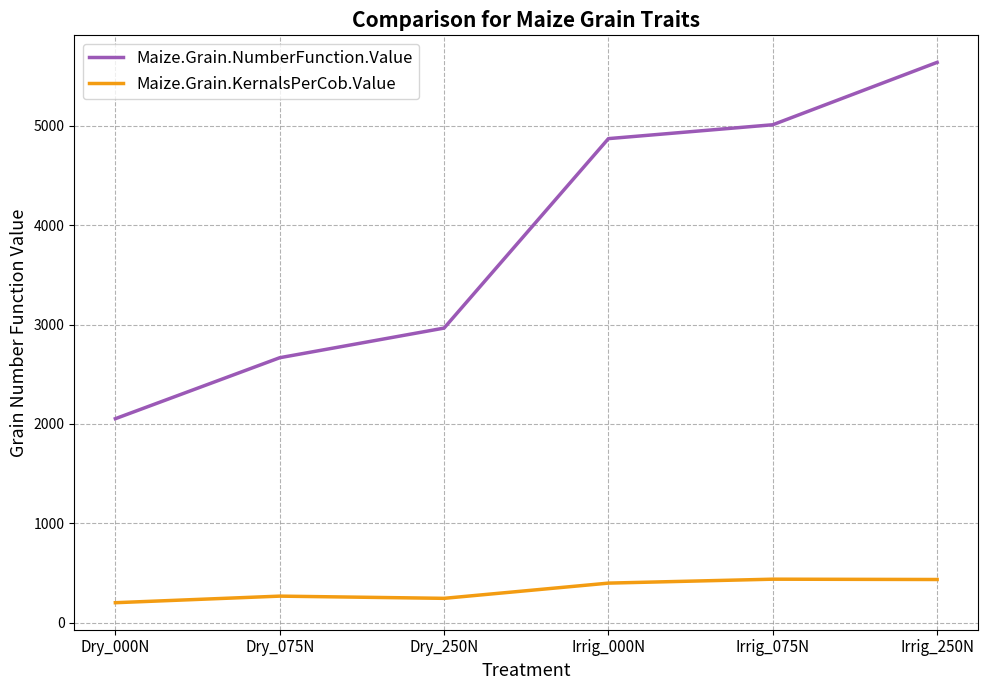

Where does the Maize.Grain.NumberFunction.Value series first go above 4872?

Irrig_000N